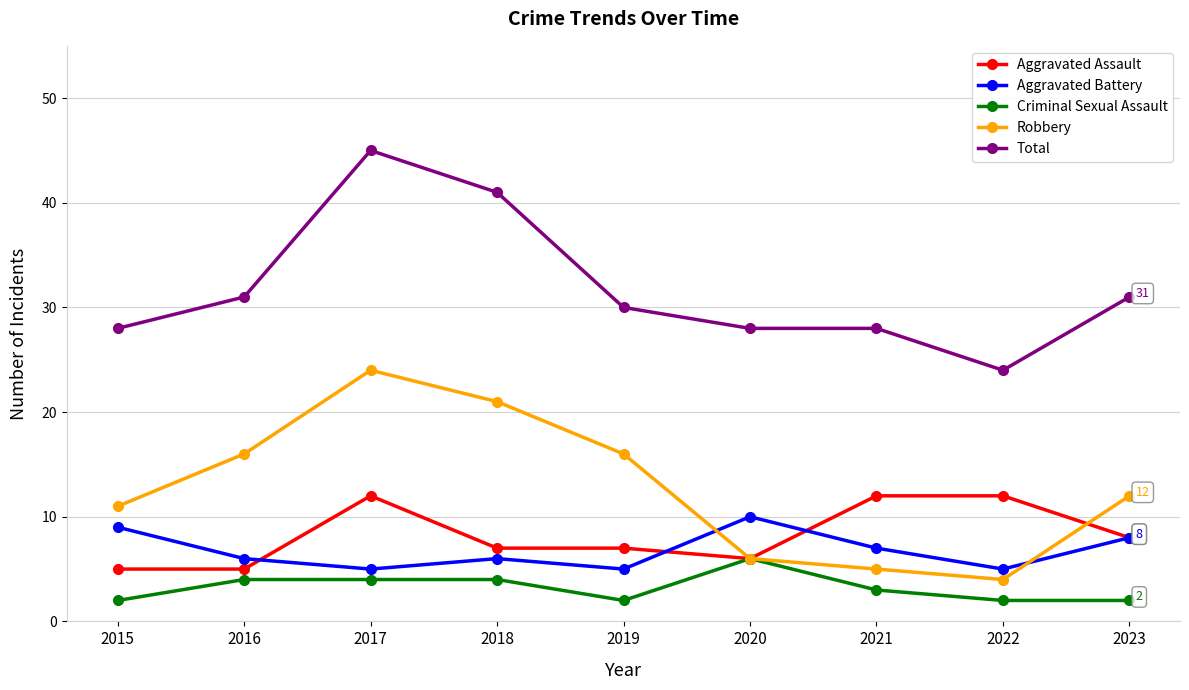

Reading right to left, what are all the values shown in this chart?

Aggravated Assault: 2023=8	2022=12	2021=12	2020=6	2019=7	2018=7	2017=12	2016=5	2015=5
Aggravated Battery: 2023=8	2022=5	2021=7	2020=10	2019=5	2018=6	2017=5	2016=6	2015=9
Criminal Sexual Assault: 2023=2	2022=2	2021=3	2020=6	2019=2	2018=4	2017=4	2016=4	2015=2
Robbery: 2023=12	2022=4	2021=5	2020=6	2019=16	2018=21	2017=24	2016=16	2015=11
Total: 2023=31	2022=24	2021=28	2020=28	2019=30	2018=41	2017=45	2016=31	2015=28